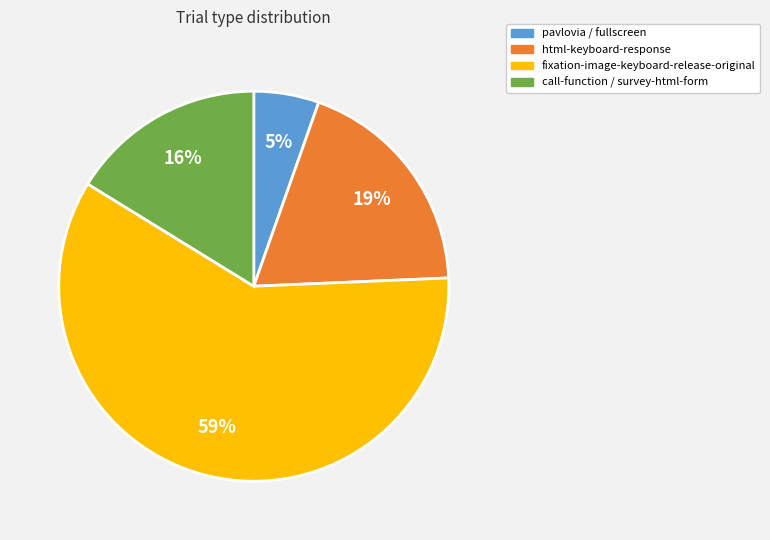

Rank the categories by value from lowest to highest.

pavlovia / fullscreen, call-function / survey-html-form, html-keyboard-response, fixation-image-keyboard-release-original